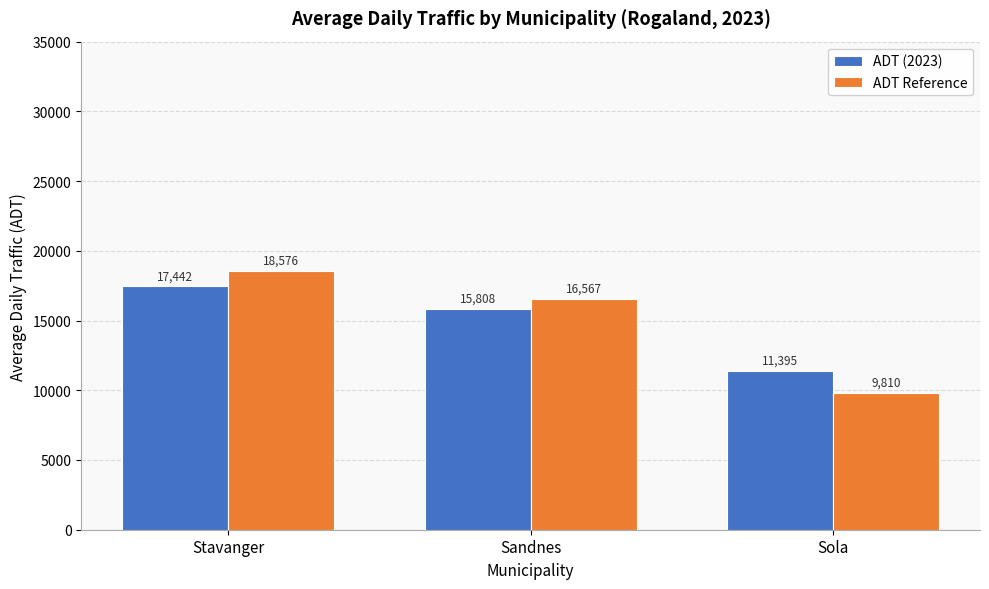

How many groups of bars are there?

3